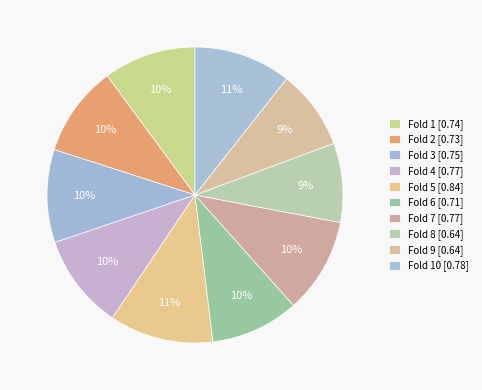

Count the number of slices in the pie.

10